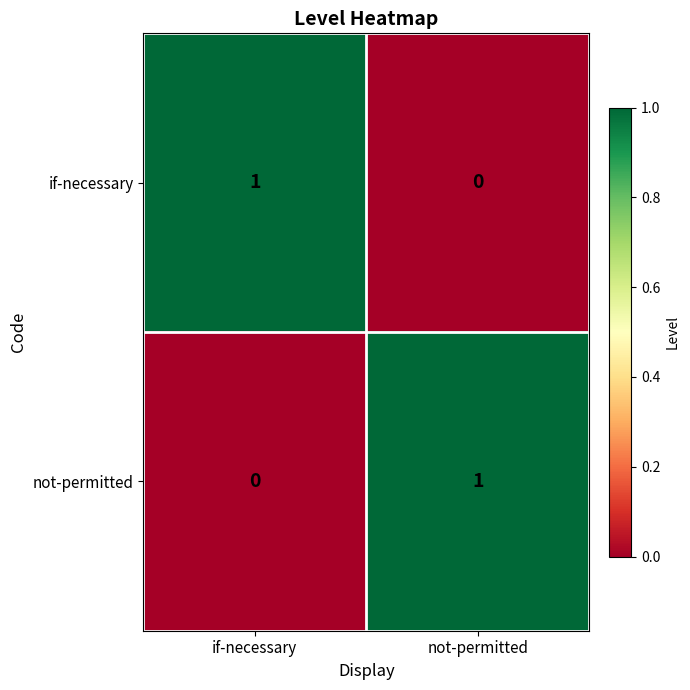

What is the difference between the highest and lowest values at if-necessary?

1